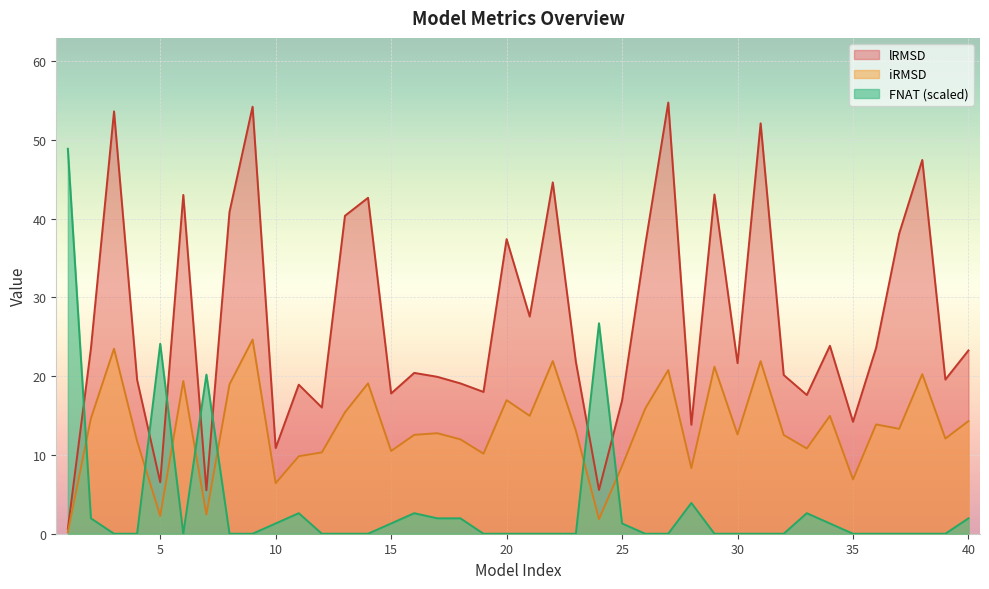

True or false: iRMSD and lRMSD cross at least once.

False